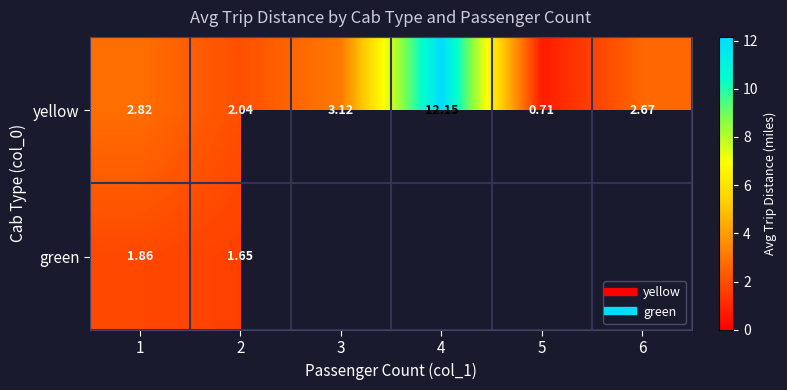

Which category has the highest value in the green series?

1